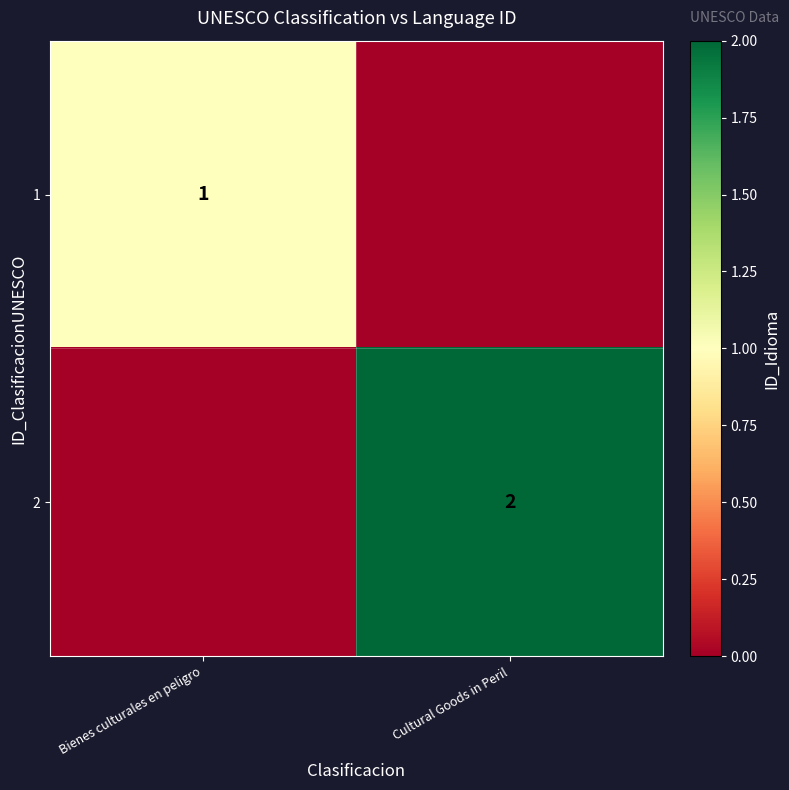

The value of 2 at Cultural Goods in Peril is 1. True or false?

False